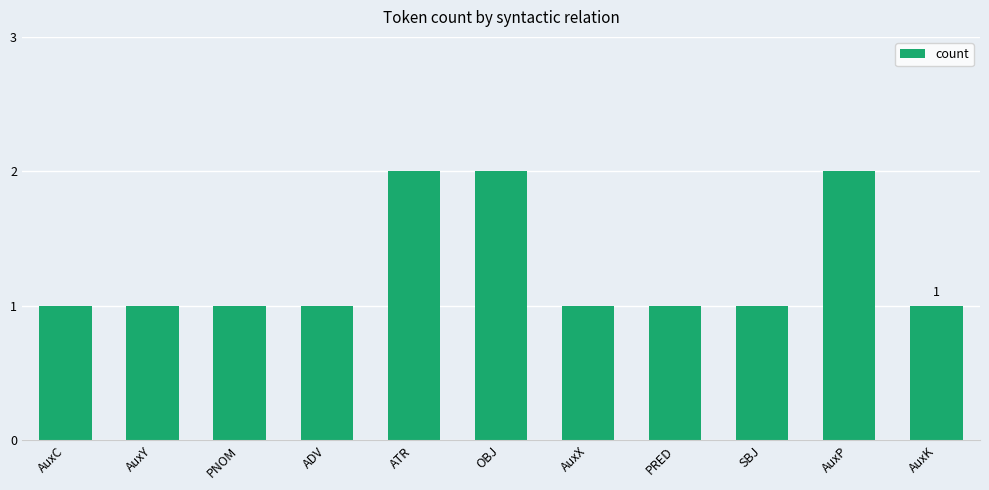

What is the label of the 5th bar from the right?

AuxX